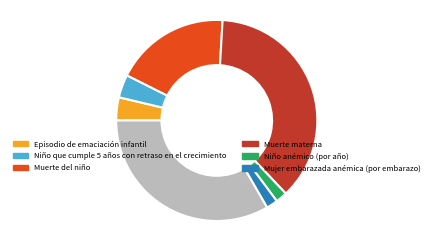

Is there a majority slice in this chart?

No